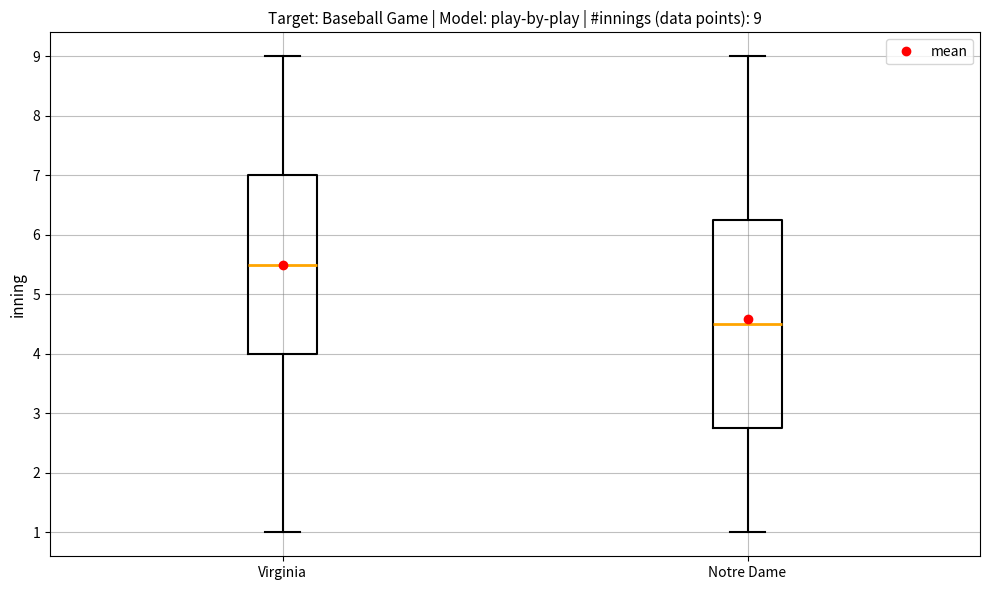

Comparing the boxes themselves (not the whiskers), which one is the tallest?

Notre Dame